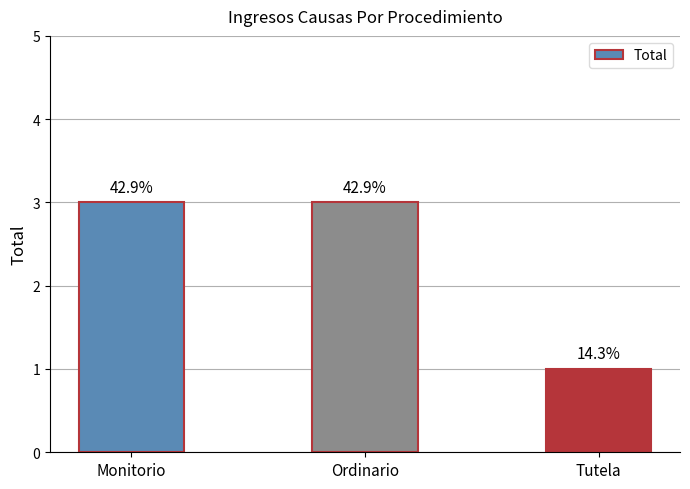

What is the difference between the second highest and minimum values?

2